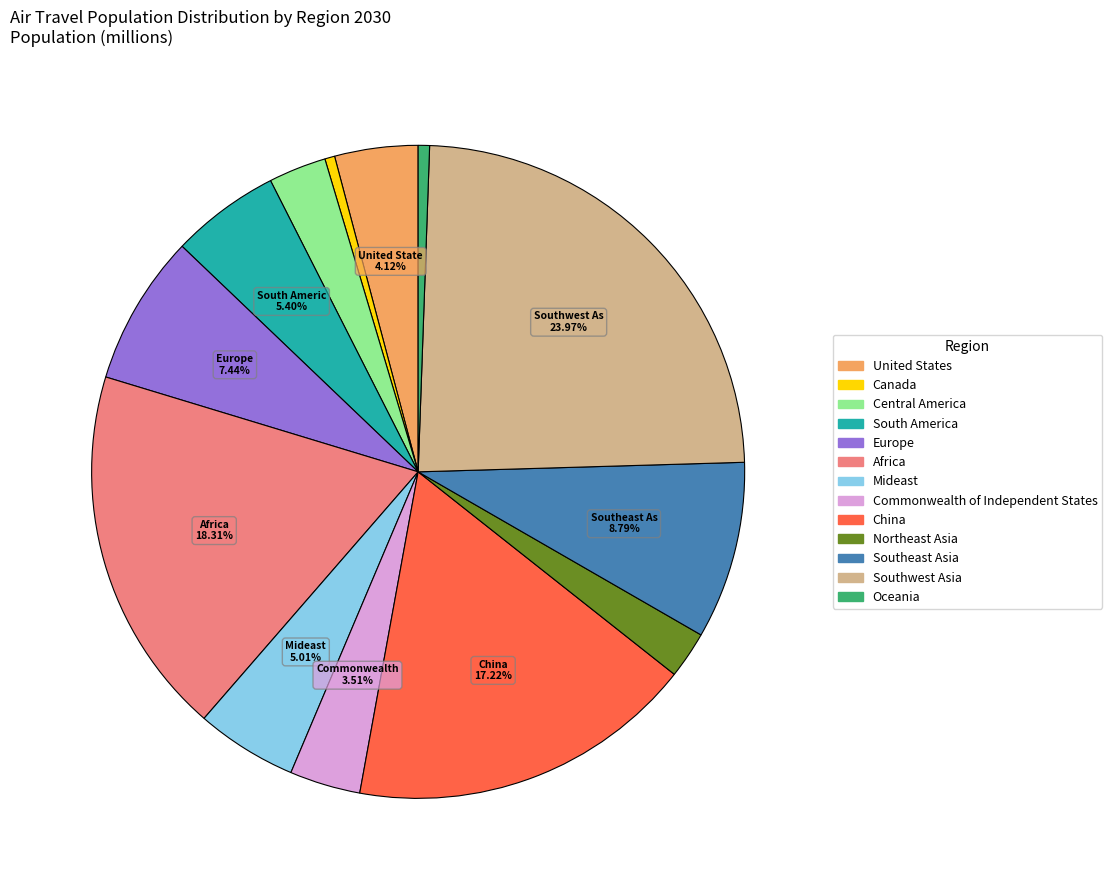

Between Mideast and Commonwealth of Independent States, which is larger?

Mideast